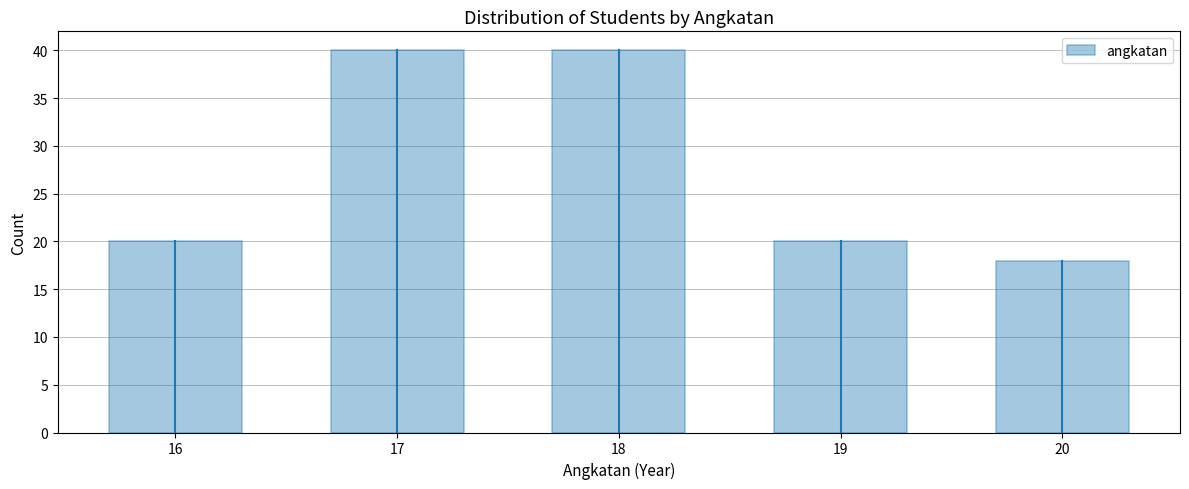

Reading left to right, transcribe all the data shown in this chart.

16=20	17=40	18=40	19=20	20=18